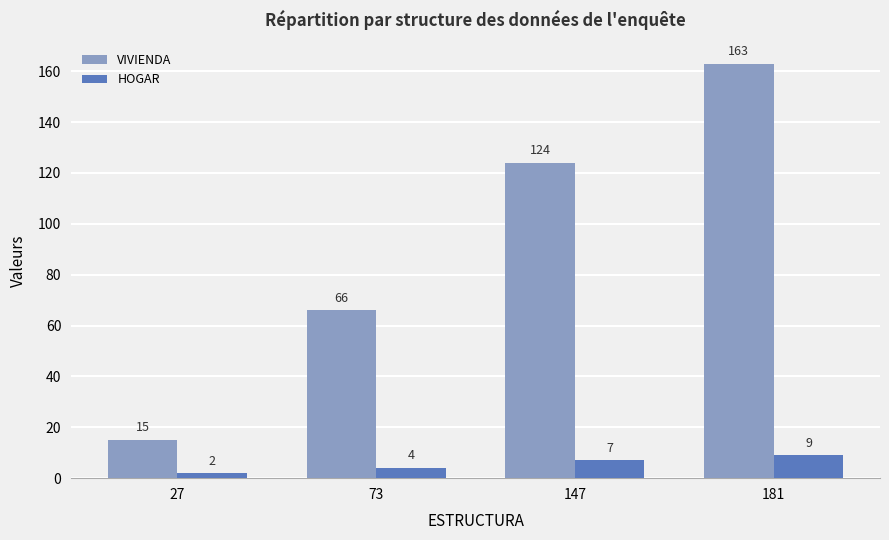

What is the spread (max minus min) of values at 147?

117